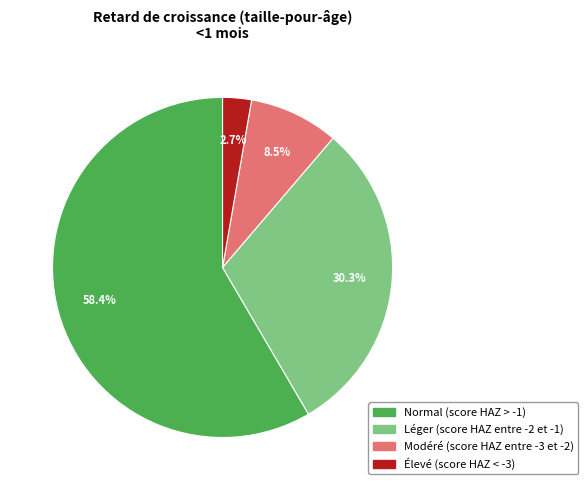

What portion of the pie excludes Élevé (score HAZ < -3)?

97.3%